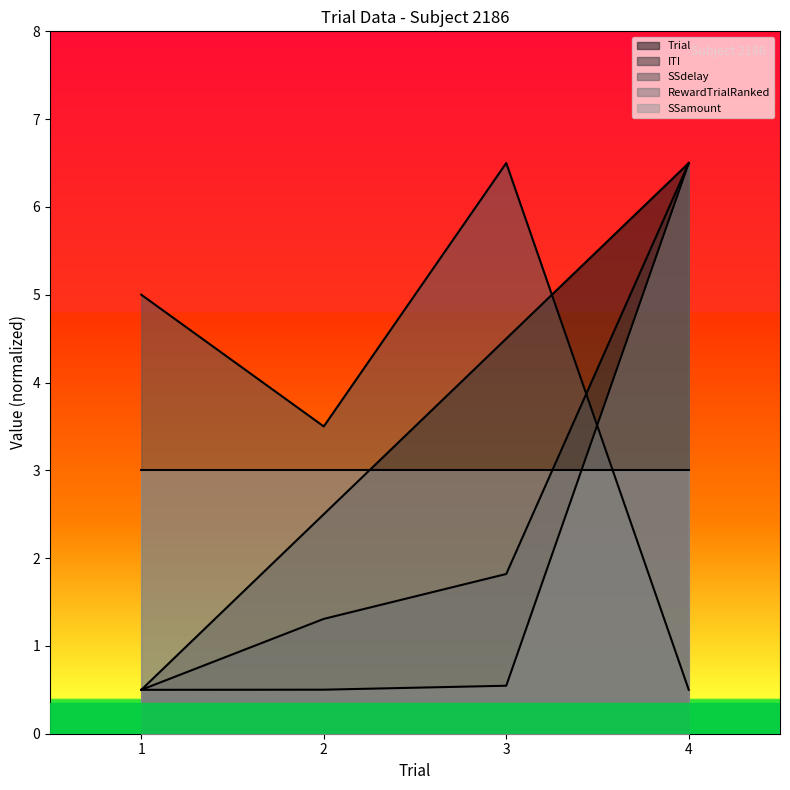

At how many categories does at least one series exceed 2?

4